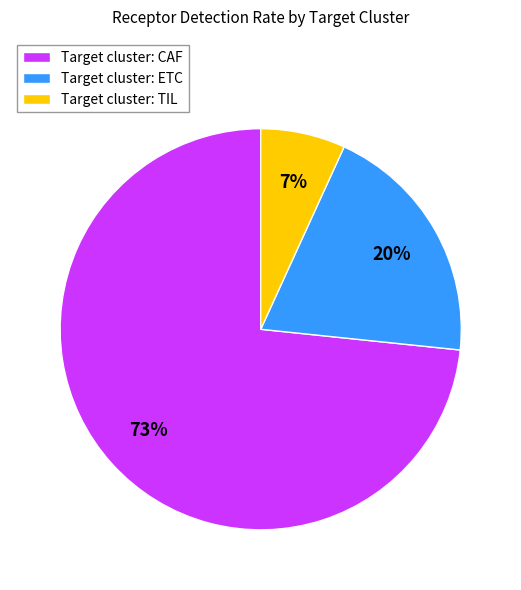

The Target cluster: TIL slice represents 1% of the pie. True or false?

False